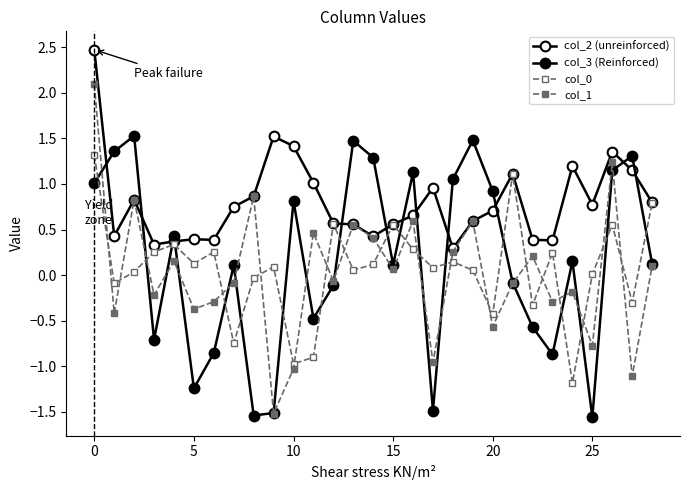

How many lines are shown in the chart?

4